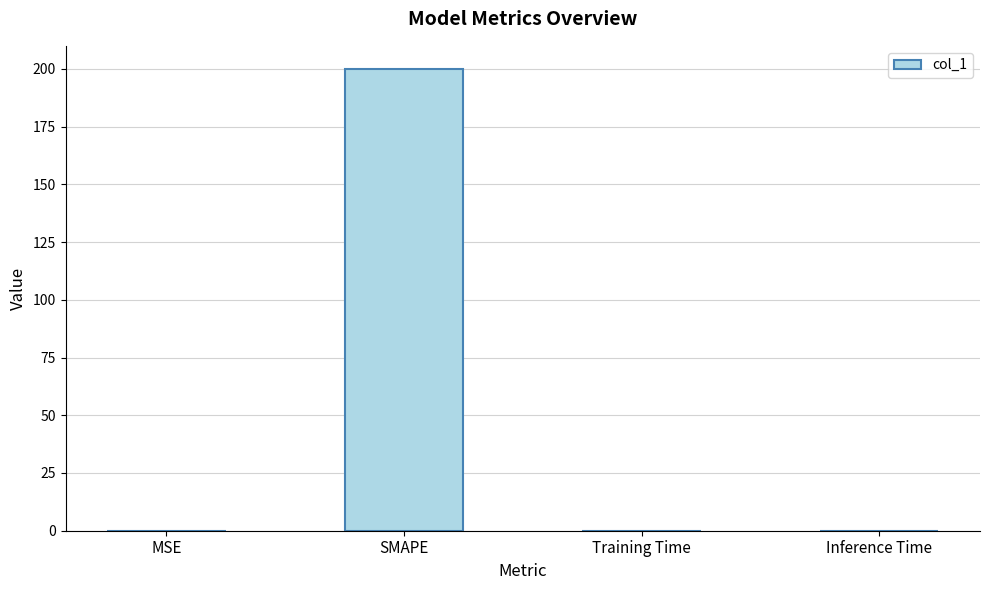

Are the bars horizontal?

No